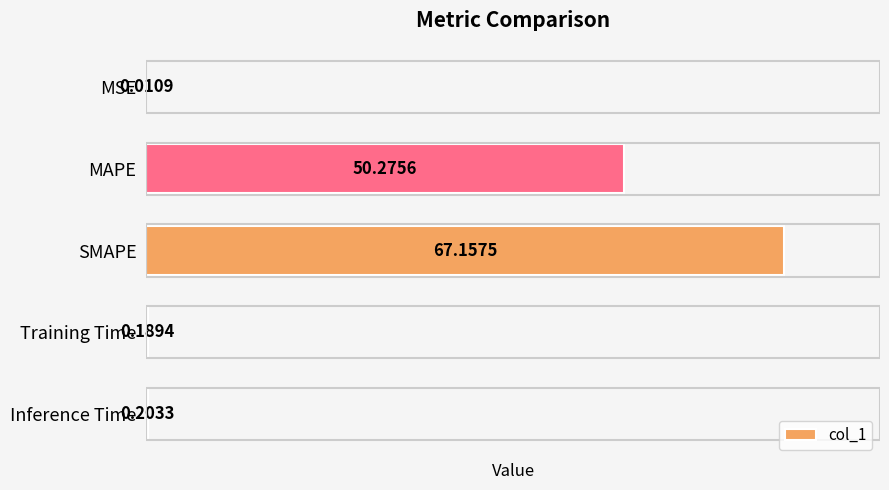

What is the change in value from MAPE to SMAPE?

+16.9